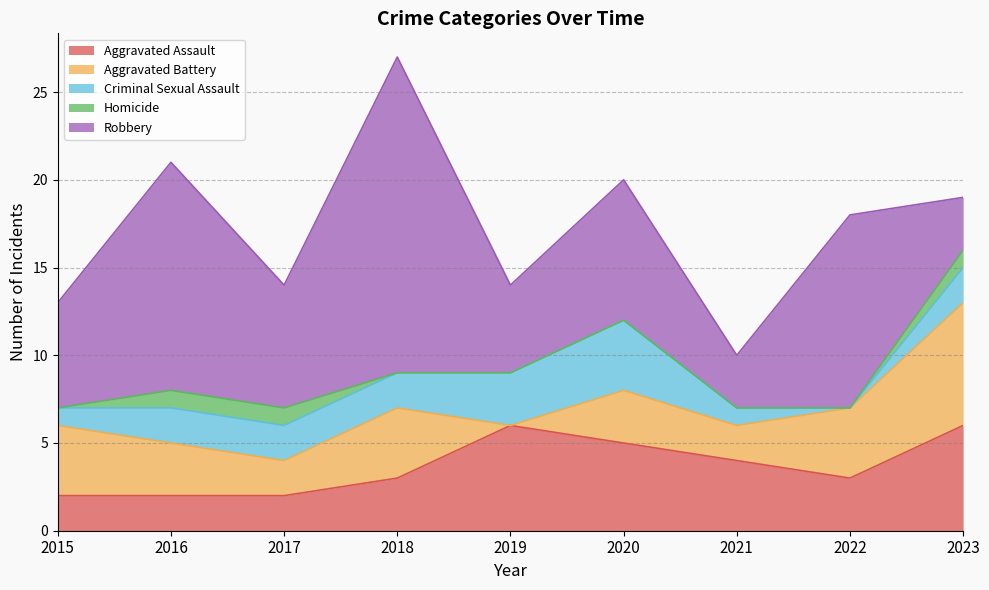

How many lines are shown in the chart?

5